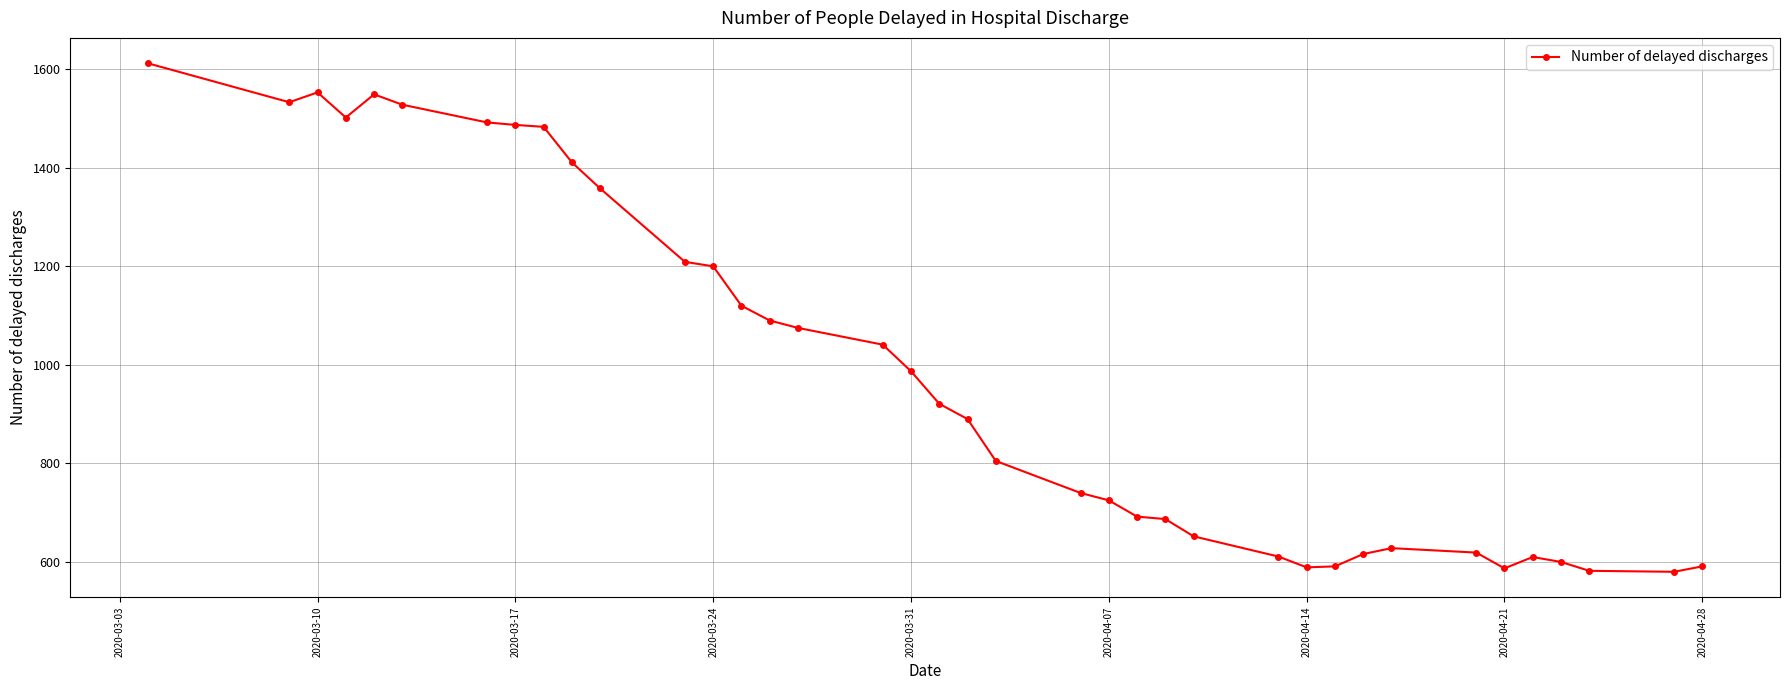

What is the minimum value shown in the chart?

580